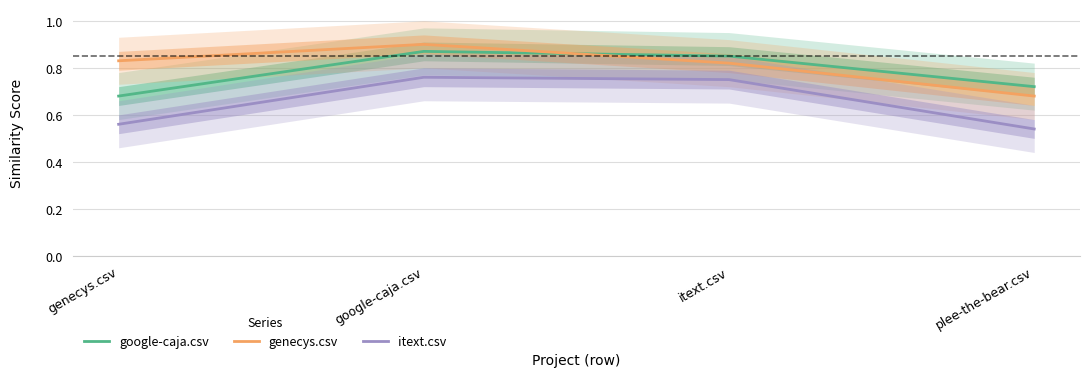

Count the number of data series in this chart.

3